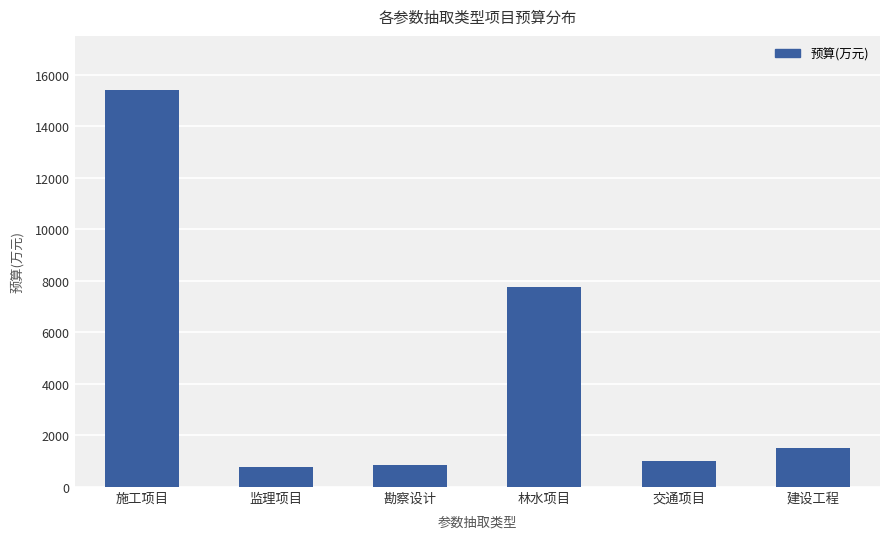

What is the smallest value displayed?

790.7